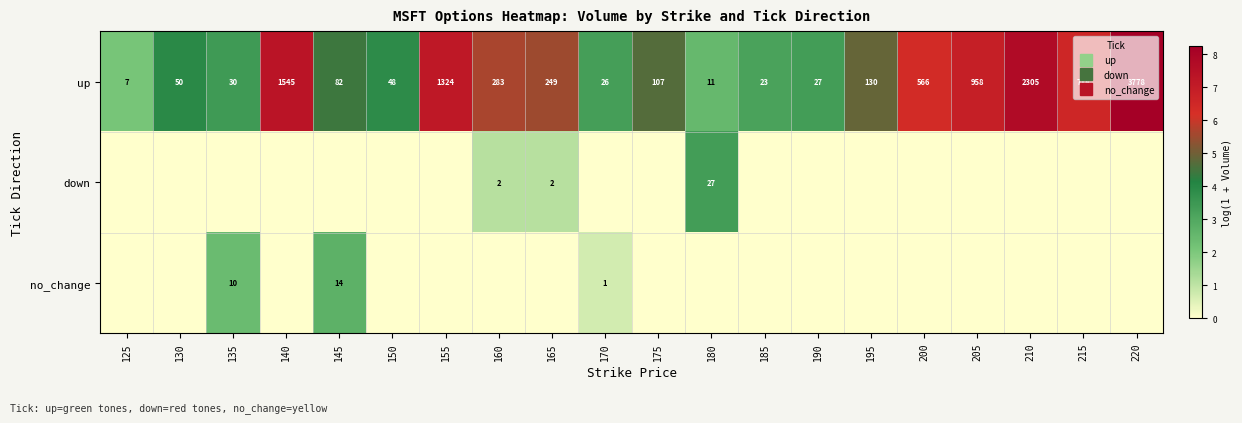

What is the difference between the highest and lowest values at 130?

3.9